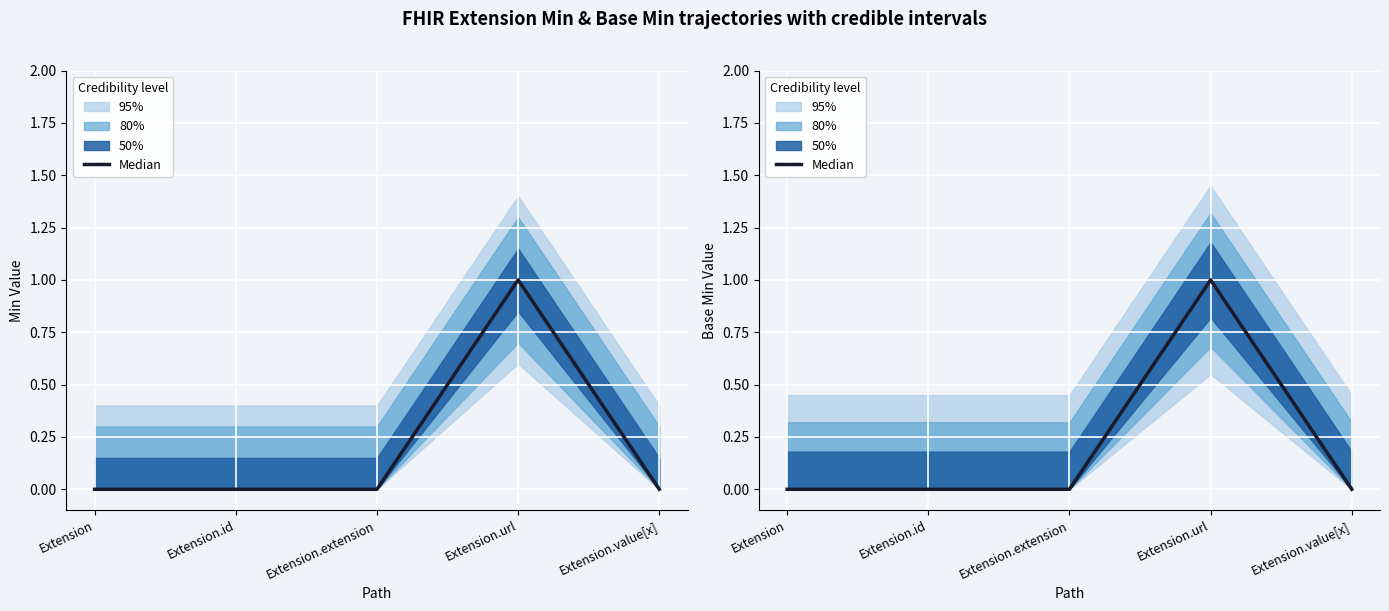

True or false: the data has more than 0 interior local peaks.

True